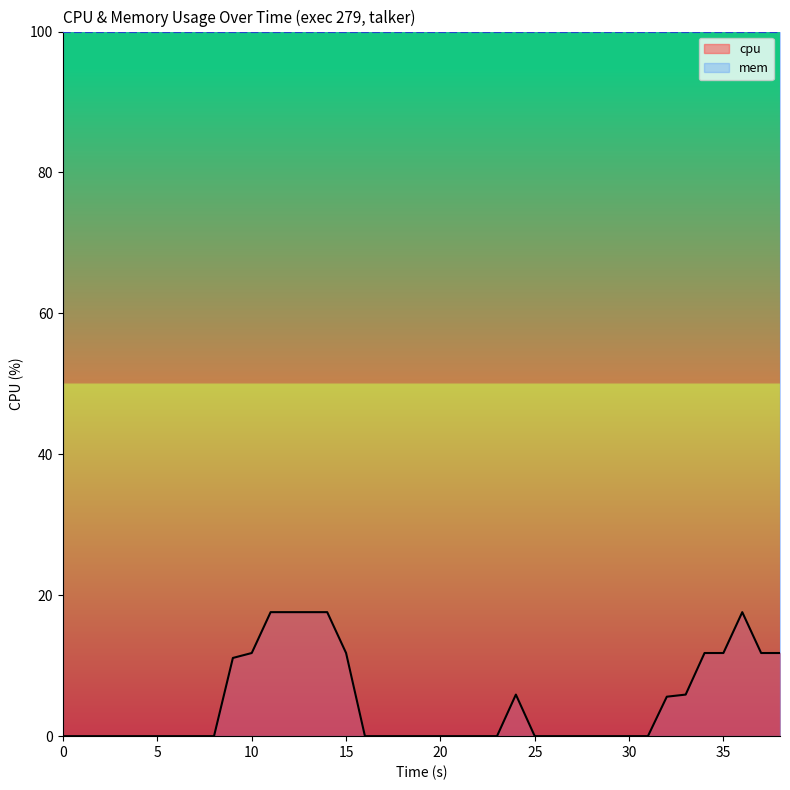

Reading right to left, list all the values displayed in this chart.

11.8	11.8	17.6	11.8	11.8	5.9	5.6	0.0	0.0	0.0	0.0	0.0	0.0	0.0	5.9	0.0	0.0	0.0	0.0	0.0	0.0	0.0	0.0	0.0	11.8	17.6	17.6	17.6	17.6	11.8	11.1	0.0	0.0	0.0	0.0	0.0	0.0	0.0	0.0	0.0